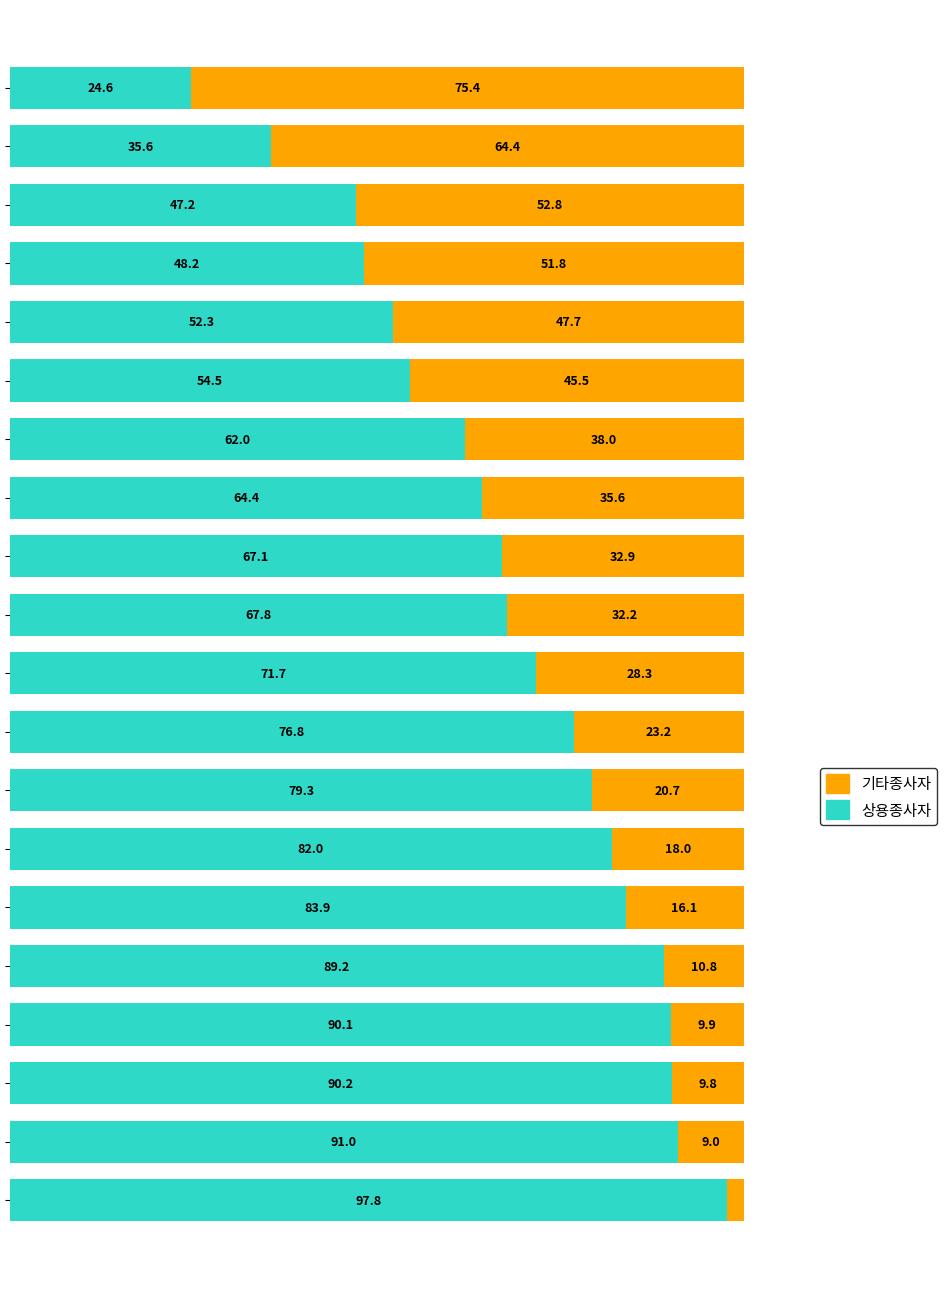

What is the sum of all 기타종사자 values?

624.2